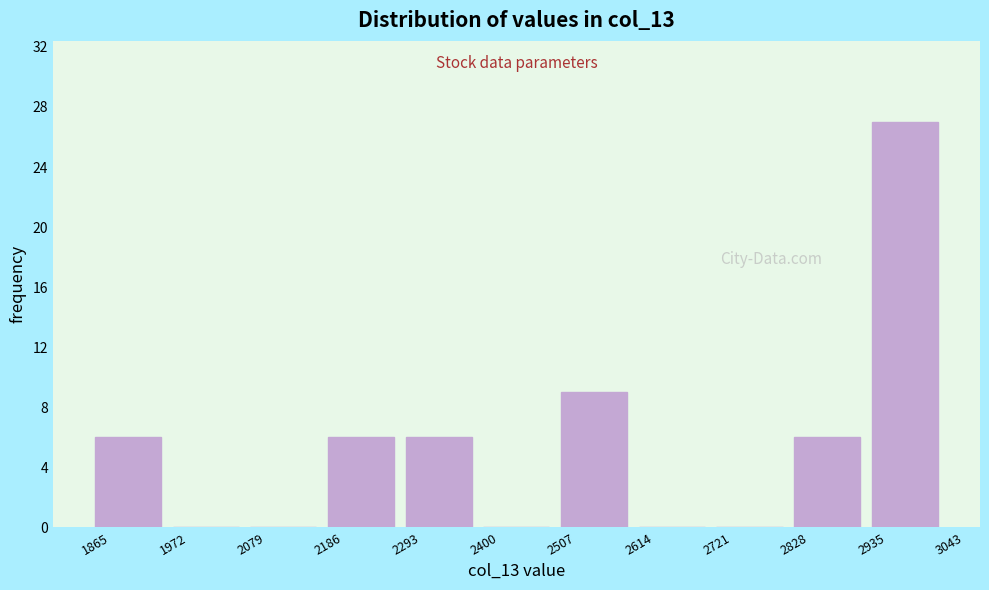

Reading left to right, list every bar in this chart as the range it spans on the x-axis followed by its height. The values are not printed on the chart, so give them approximately, as read against the axis.

1865 to 1972: 6
1972 to 2079: 0
2079 to 2186: 0
2186 to 2293: 6
2293 to 2400: 6
2400 to 2507: 0
2507 to 2614: 9
2614 to 2721: 0
2721 to 2828: 0
2828 to 2935: 6
2935 to 3043: 27